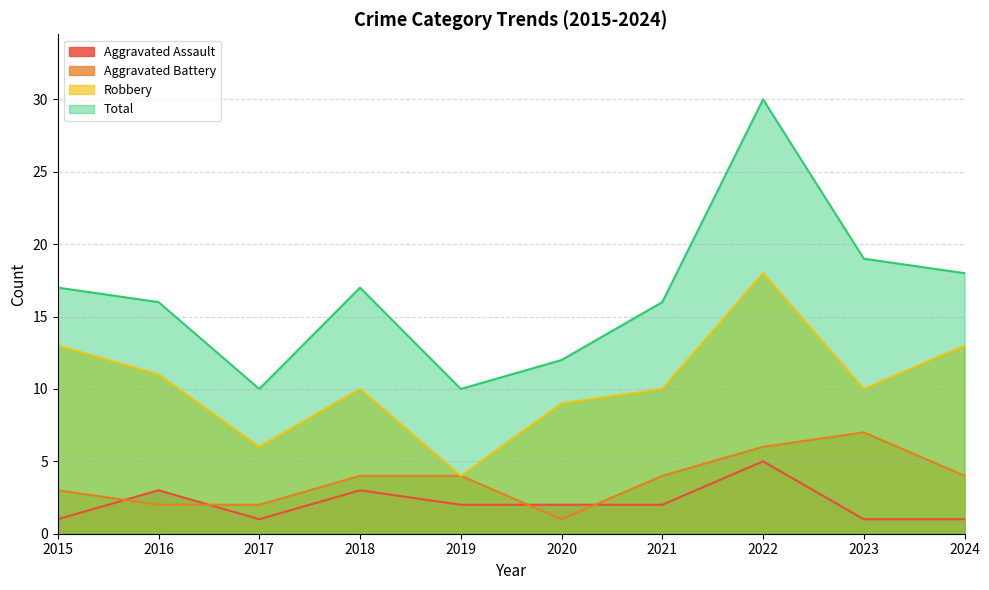

True or false: Robbery and Aggravated Battery intersect in this chart.

False